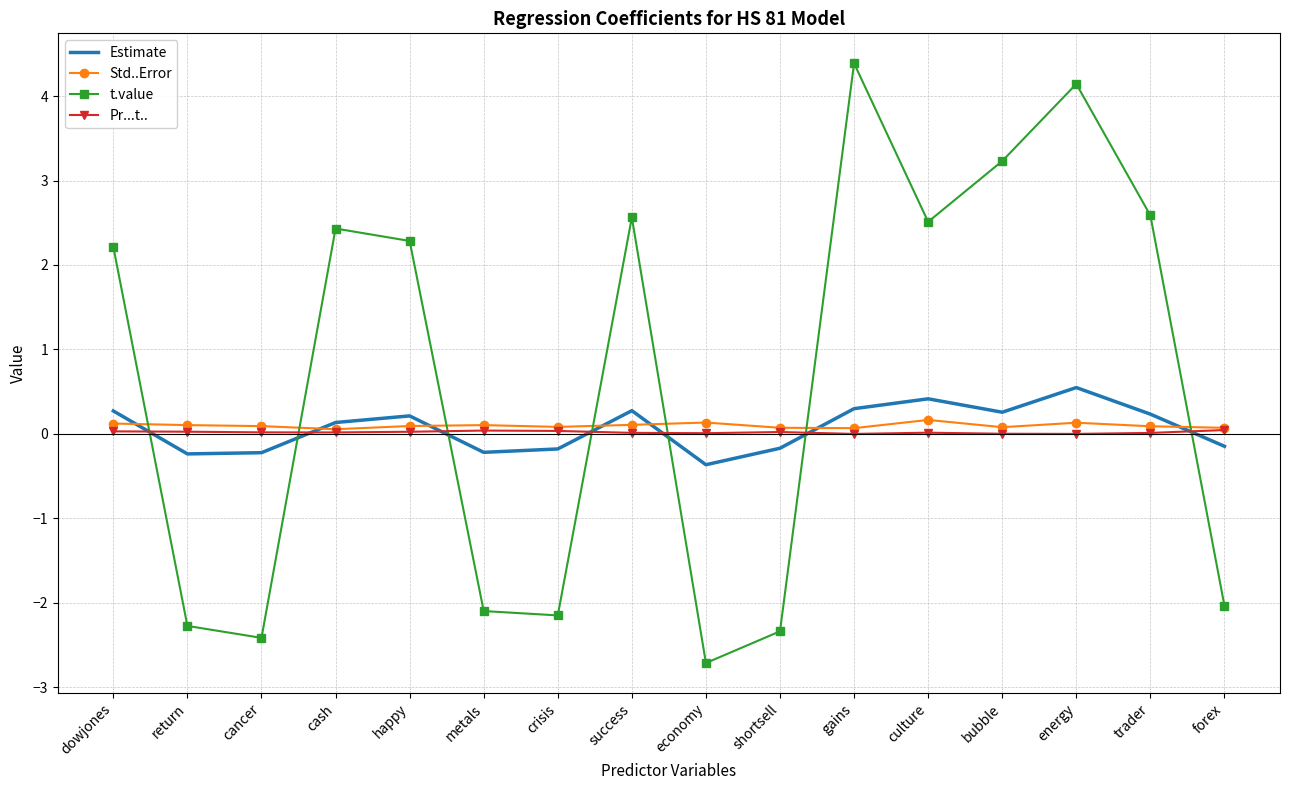

What is the approximate value of Std..Error at metals?

0.1